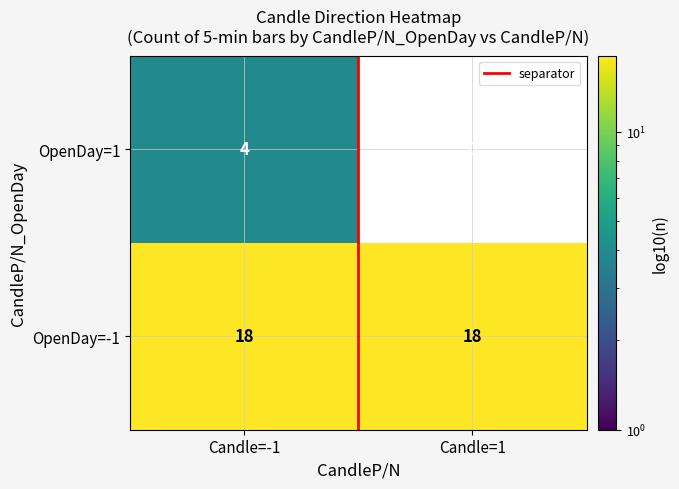

Reading right to left, transcribe all the data shown in this chart.

OpenDay=1: 0	4
OpenDay=-1: 18	18